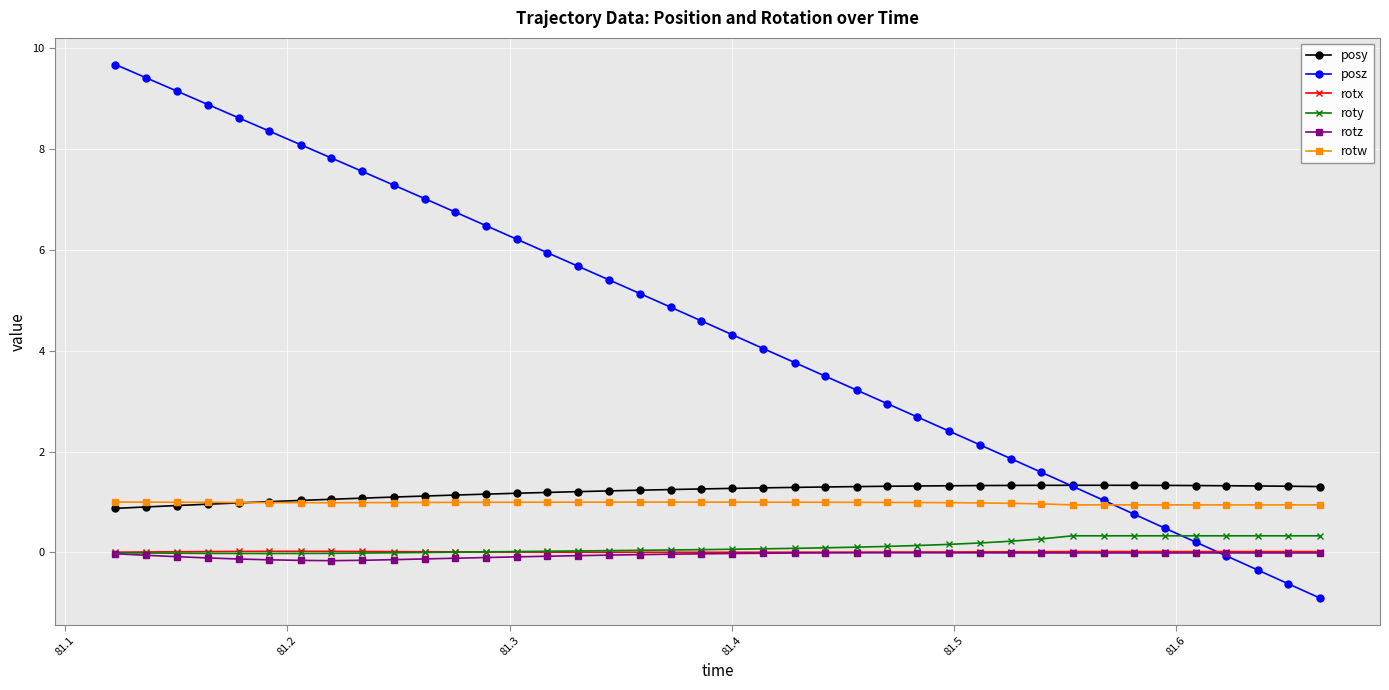

True or false: posy and rotx intersect in this chart.

False